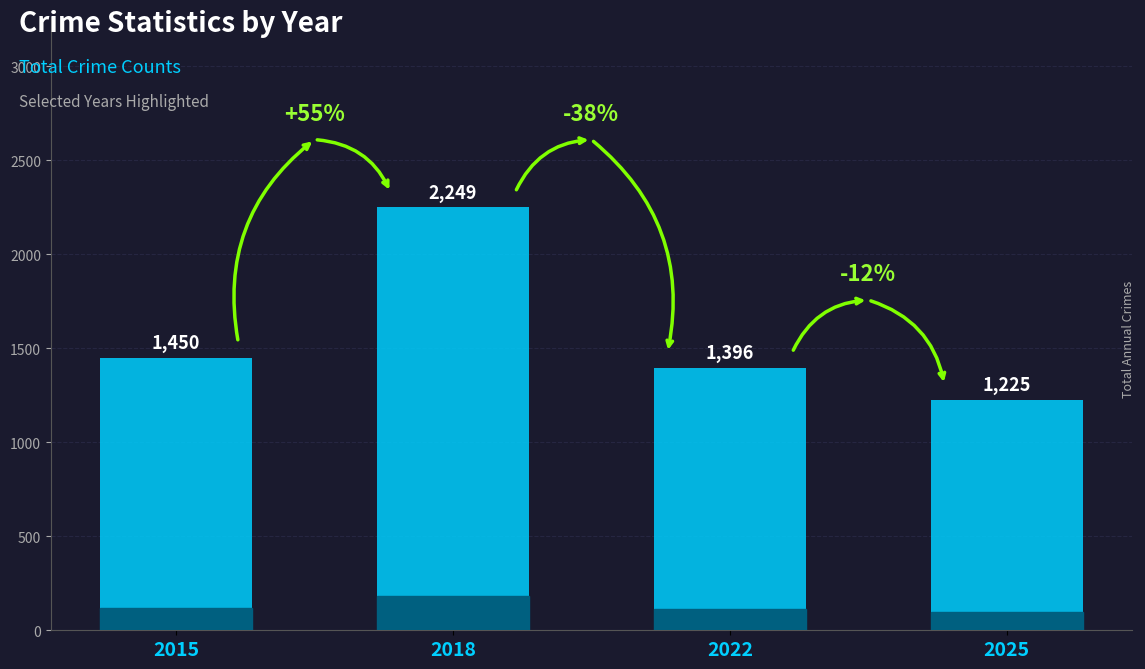

Is it true that the value at 2022 is 1396?

True